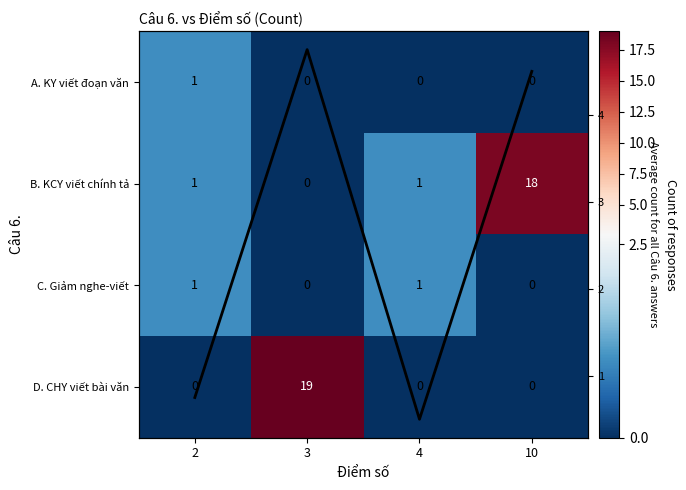

How many values in the D. CHY viết bài văn series exceed 0?

1